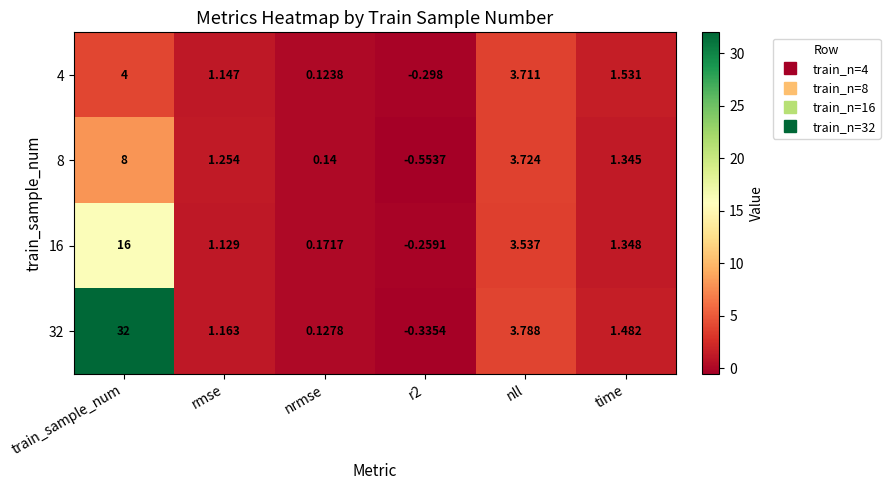

Is the value of 32 at time greater than the value of 4 at rmse?

Yes